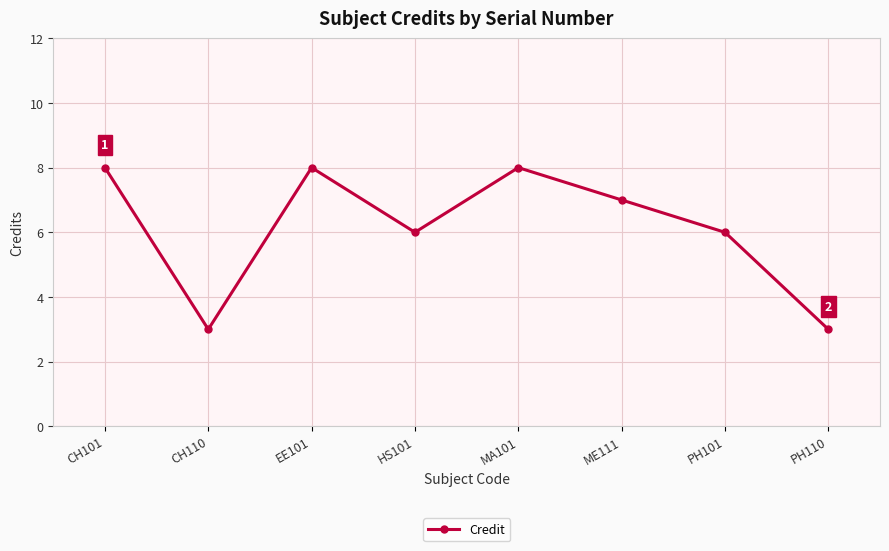

Reading right to left, list all the values displayed in this chart.

3	6	7	8	6	8	3	8